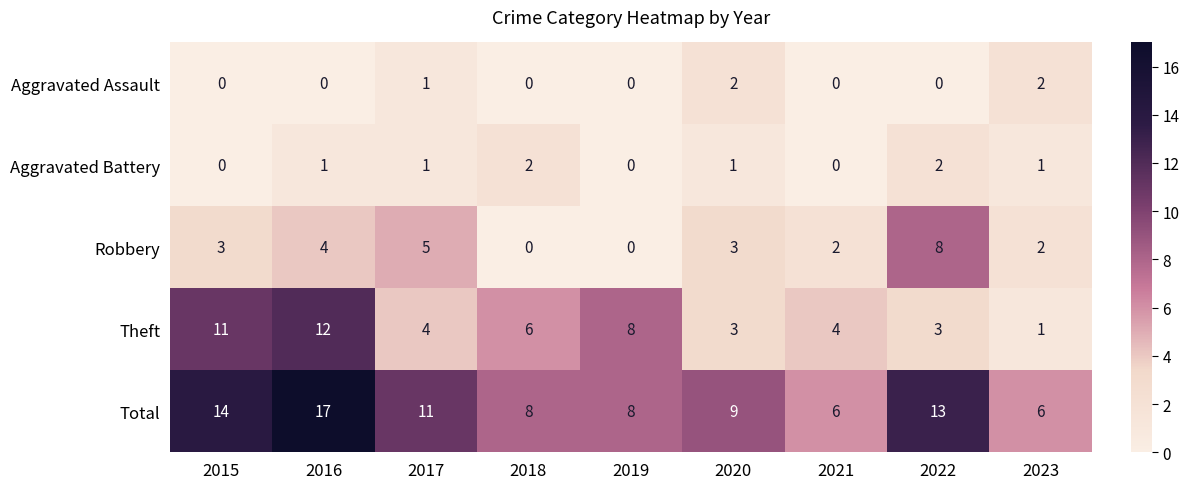

What is the maximum value for Robbery?

8